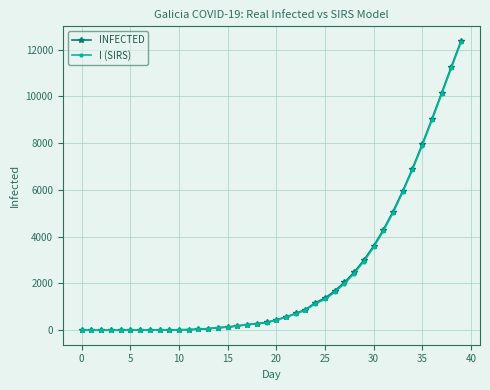

Which series has the largest range (max minus min)?

INFECTED